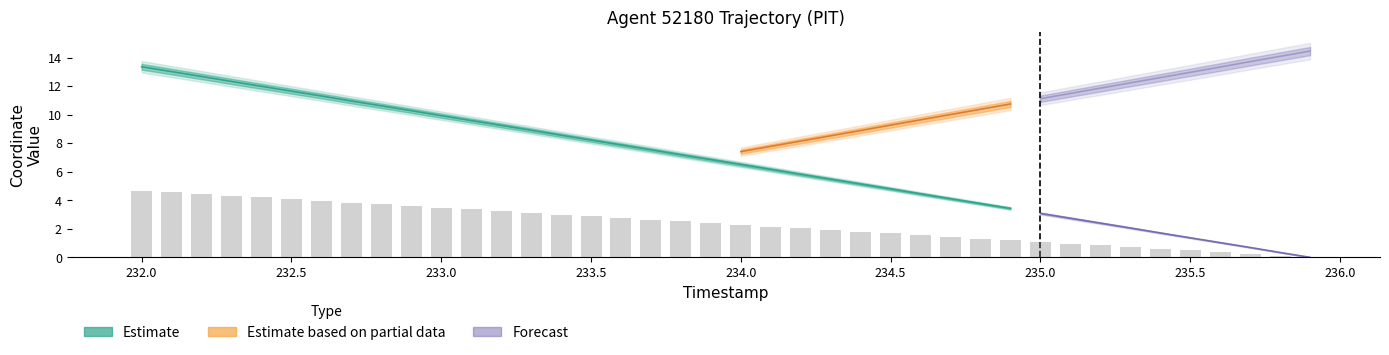

What is the change in value from 232.3 to 235.8?

-4.2